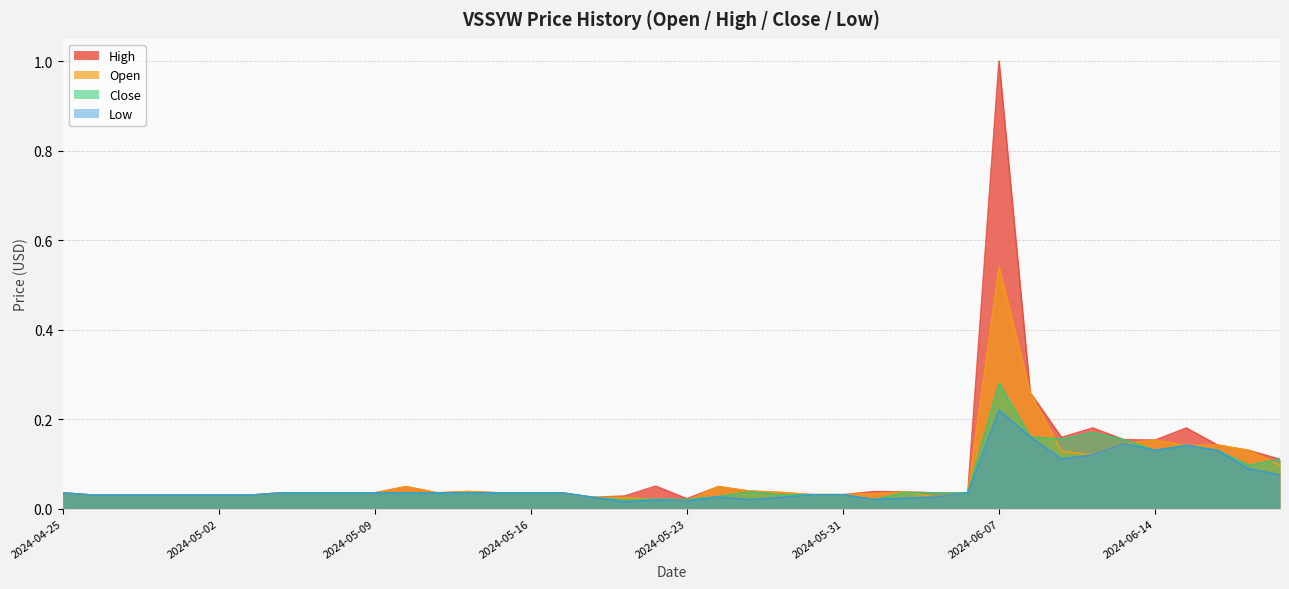

What is the value of the Open point at the 36th from the left?

0.2